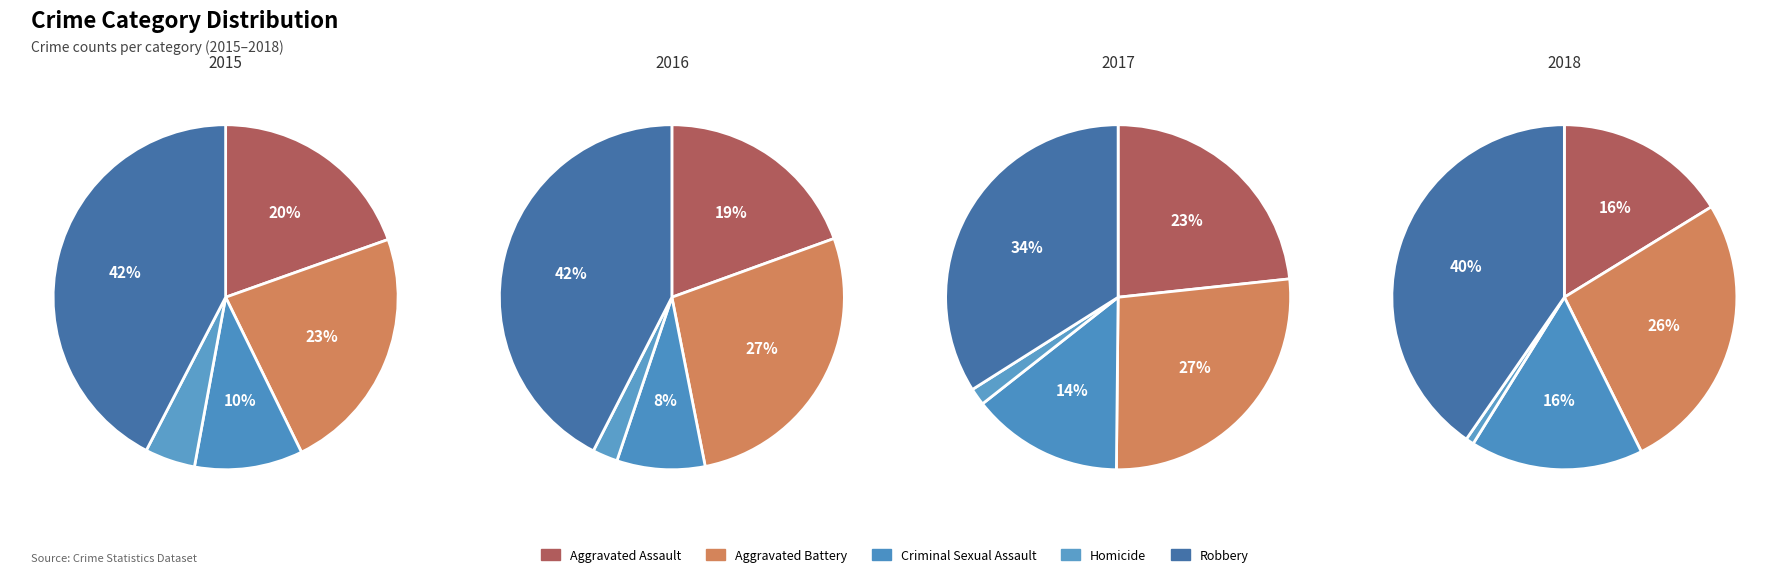

To the nearest percent, what is the difference between the largest and smallest slice percentages?

40%